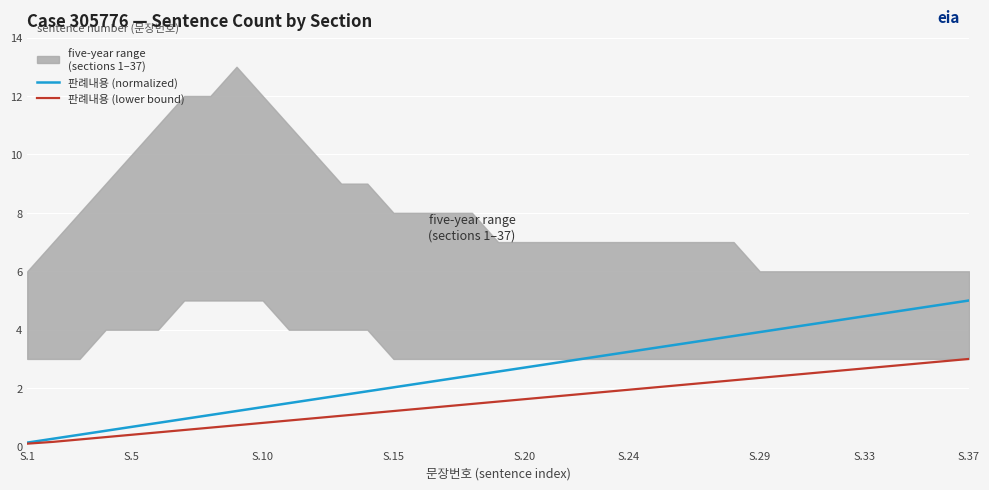

What is the lowest value of the 판례내용 (lower bound) series?

0.1